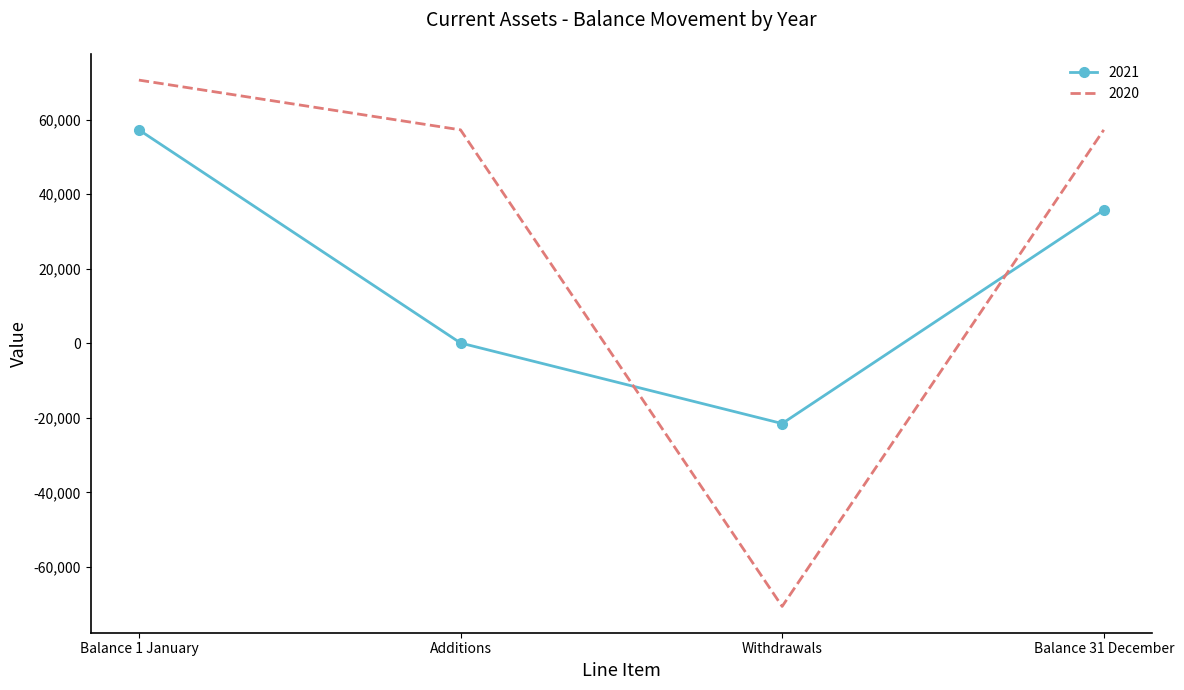

List the series in order of their overall mean, lowest first.

2021, 2020